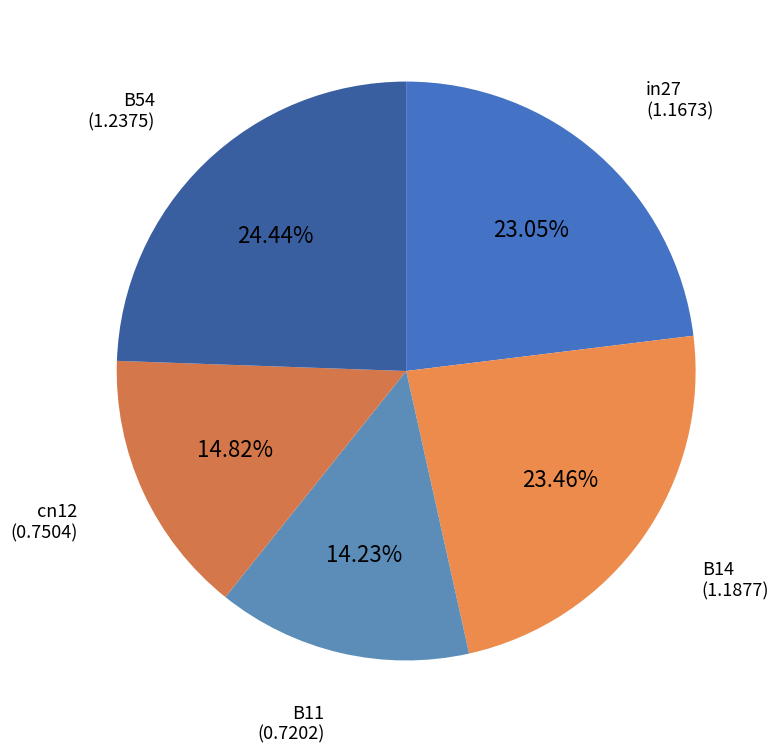

Is there a majority slice in this chart?

No